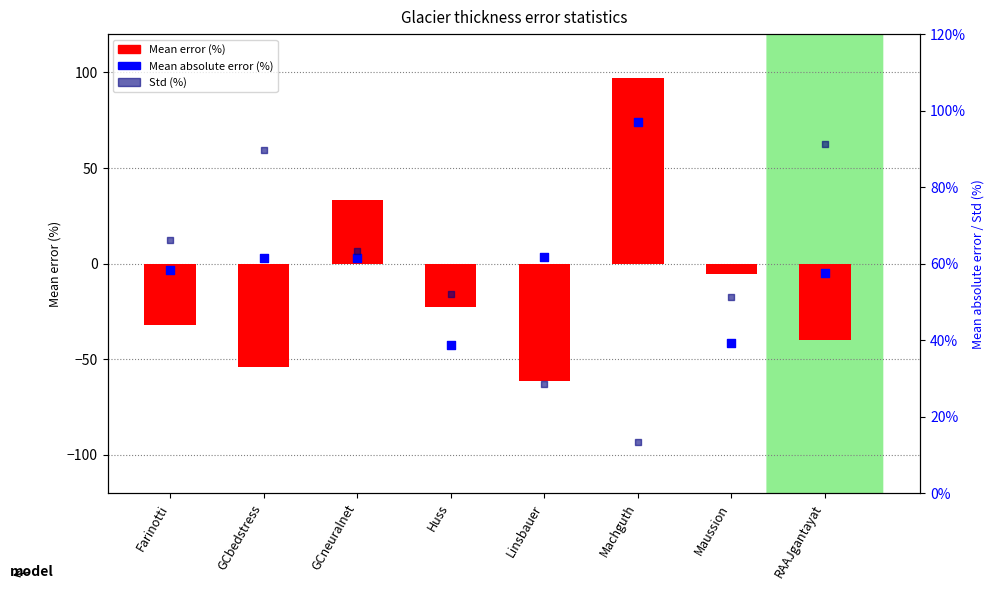

Which series reaches the maximum Y coordinate?

Mean absolute error (%)